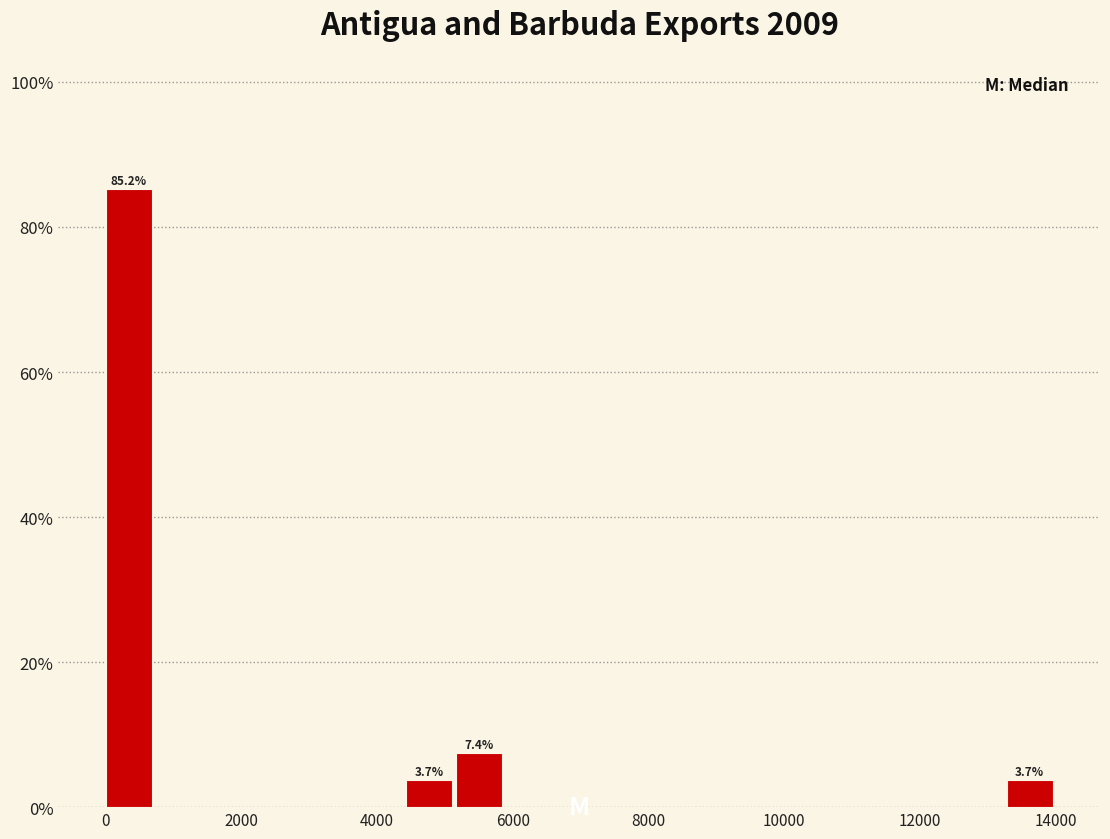

Around what value on the x-axis is the tallest bar? Give the approximate position of its centre, as read against the axis.

400